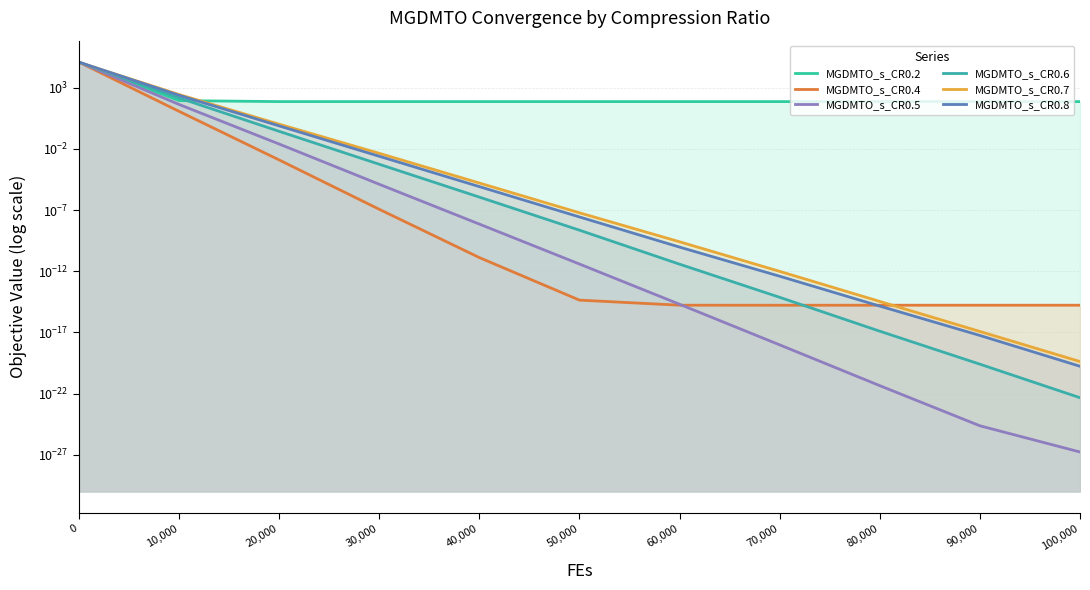

True or false: MGDMTO_s_CR0.6 and MGDMTO_s_CR0.8 intersect in this chart.

False